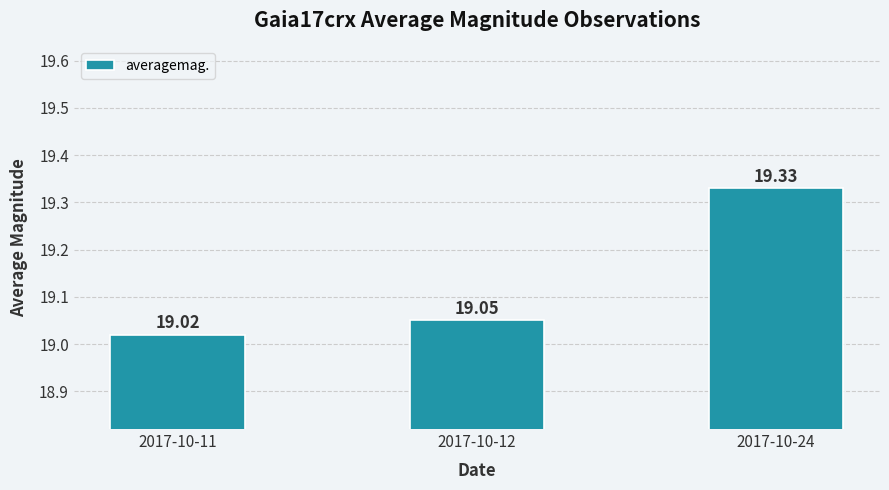

What is the sum of all values?

57.4